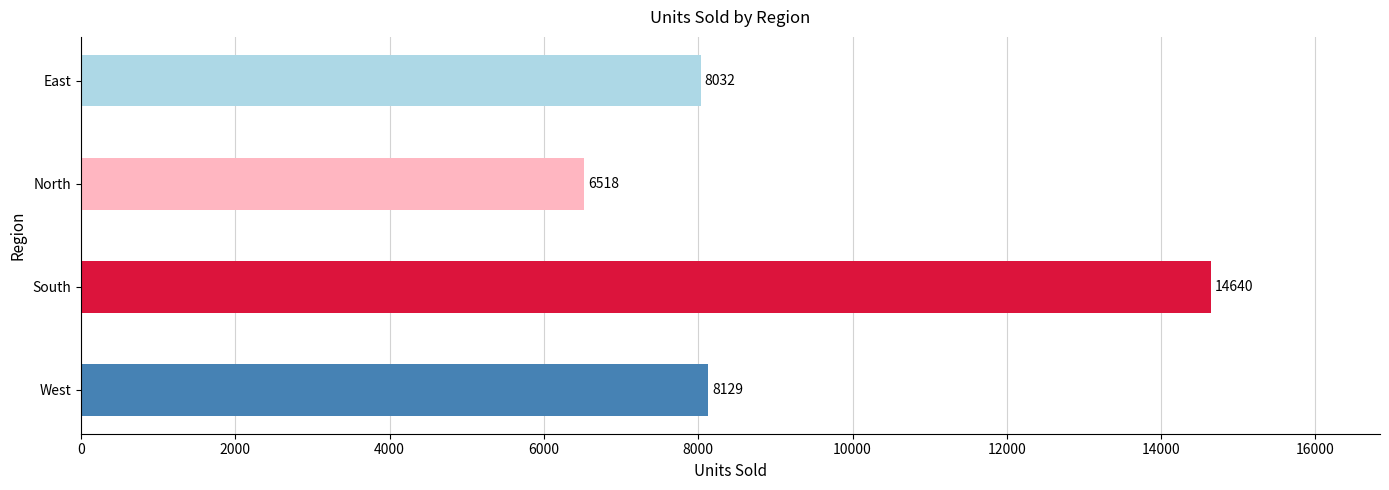

Count the number of categories in the chart.

4